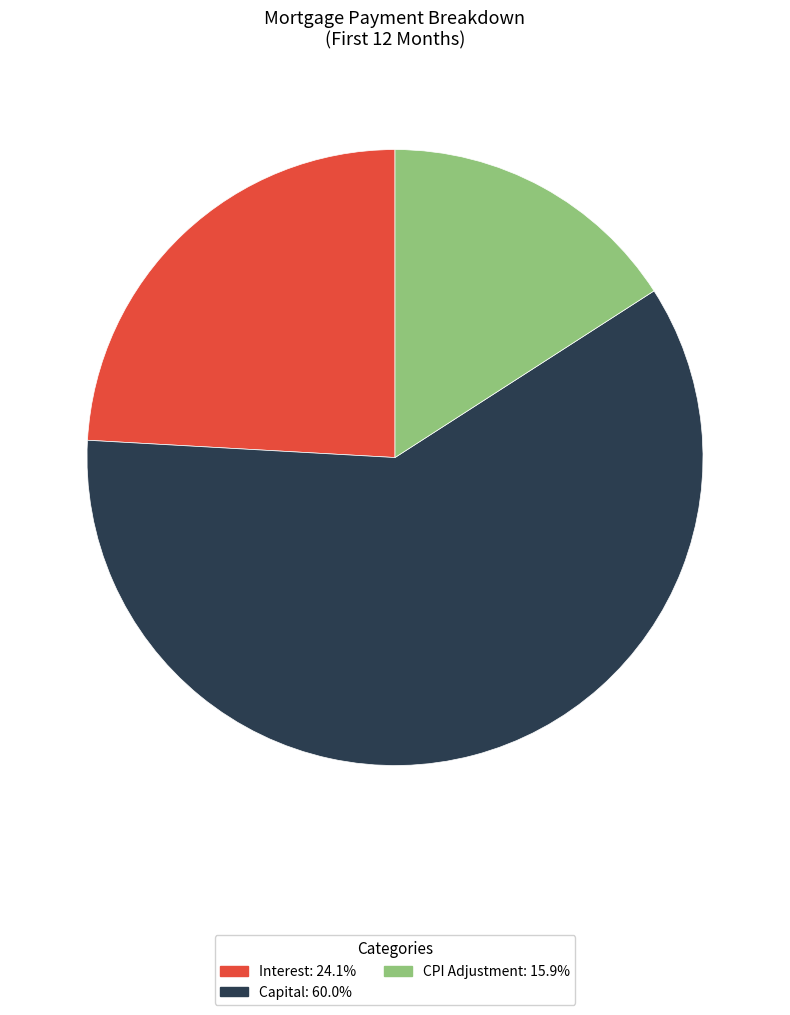

Does any single category account for the majority?

Yes